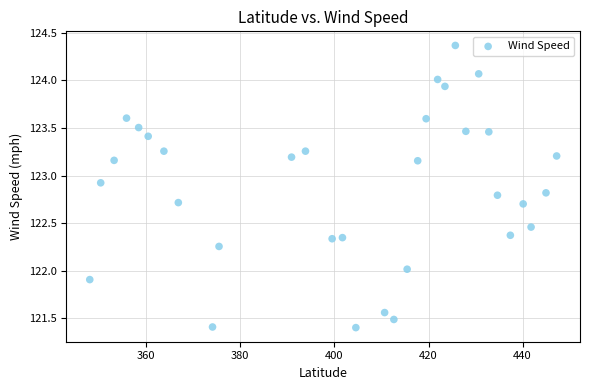

What is the range of X values (max minus min)?

99.3